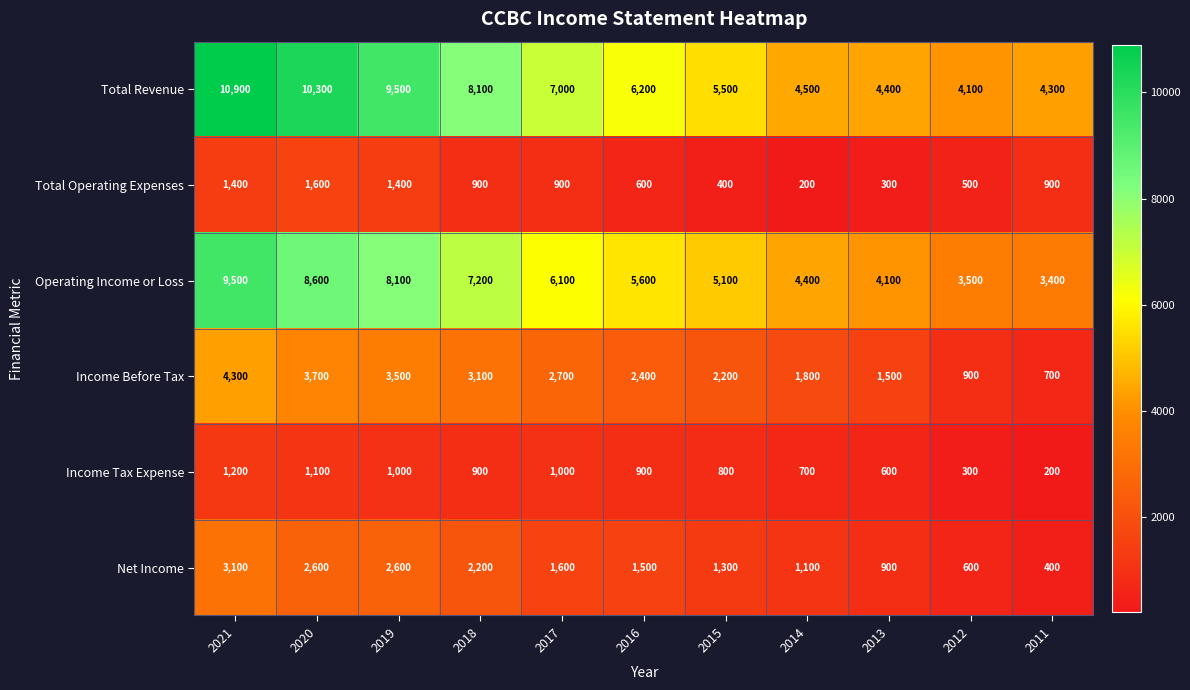

Is it true that Operating Income or Loss equals 6100 at 2017?

True